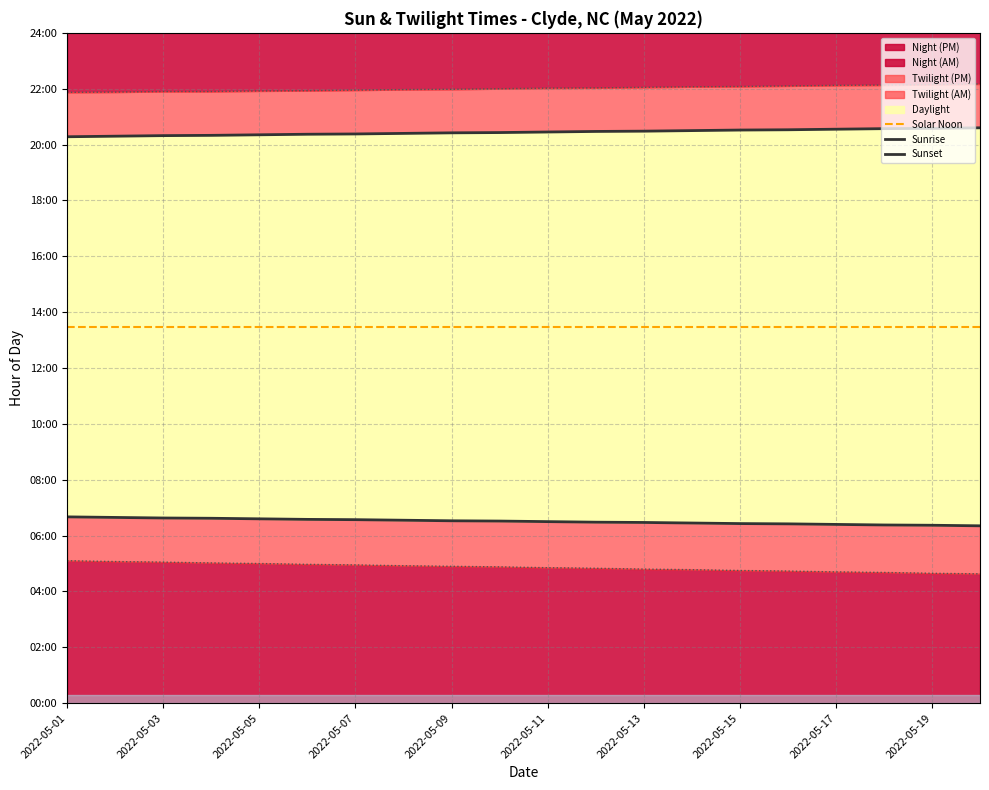

Is the value of Solar Noon at 16 greater than the value of Sunset at 2022-05-03?

No